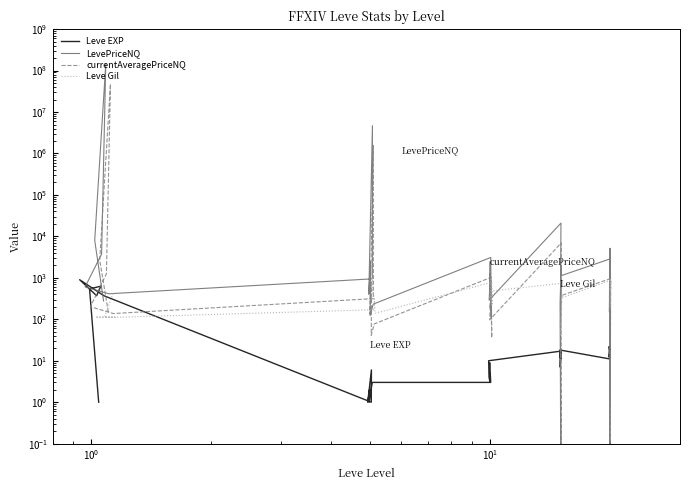

Which series has the largest range (max minus min)?

LevePriceNQ